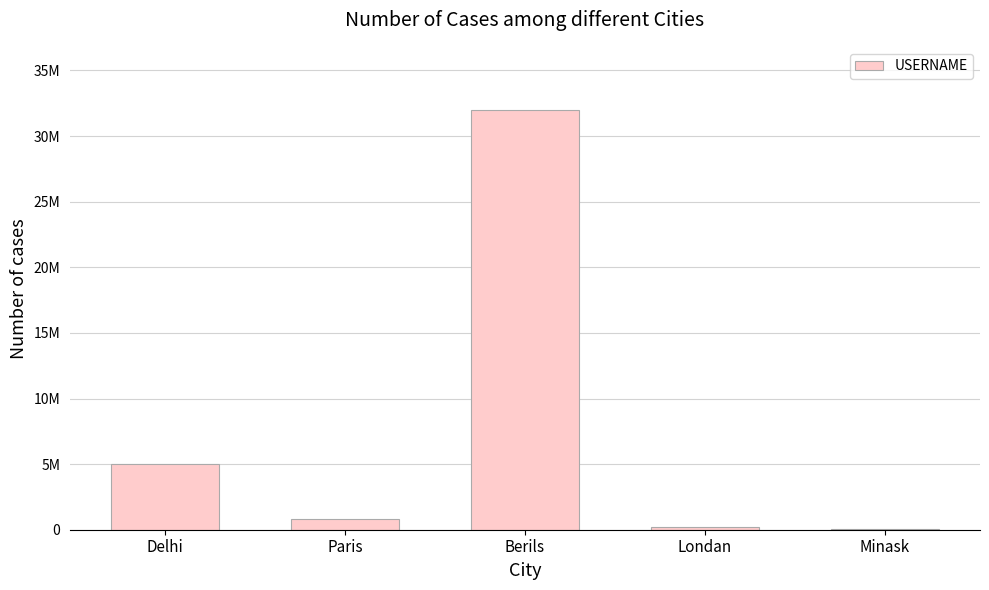

Rank the categories by value from highest to lowest.

Berils, Delhi, Paris, Londan, Minask